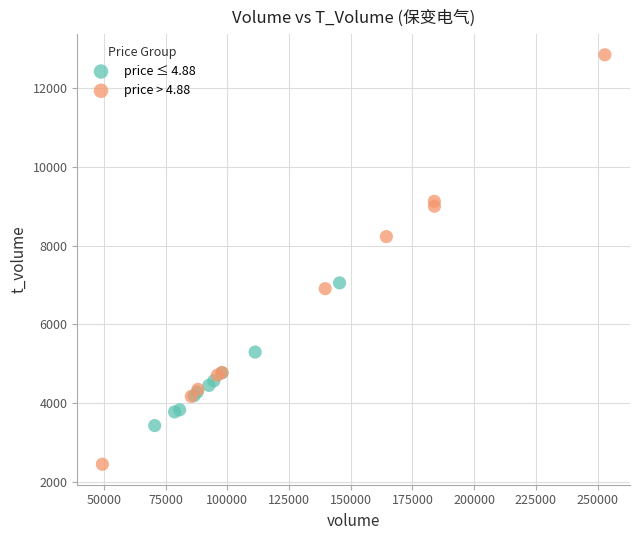

Which series contains the lowest Y value?

price > 4.88